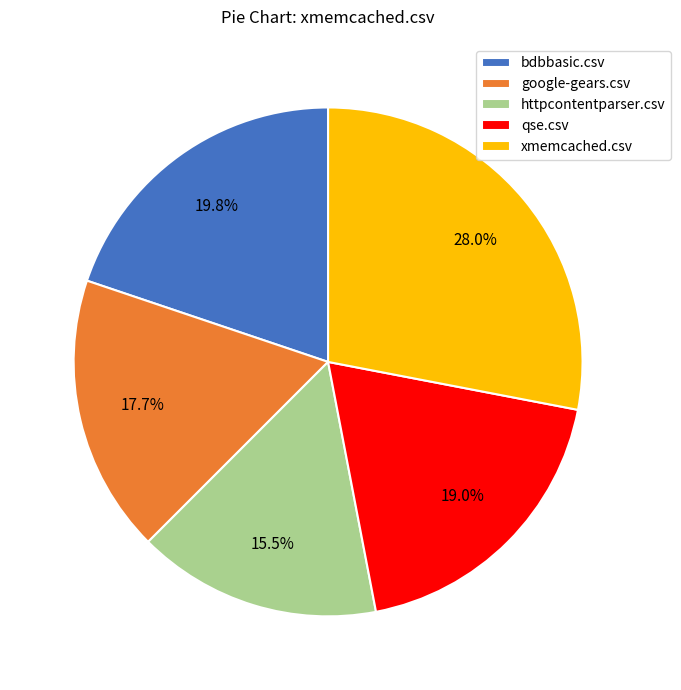

Count the number of slices in the pie.

5